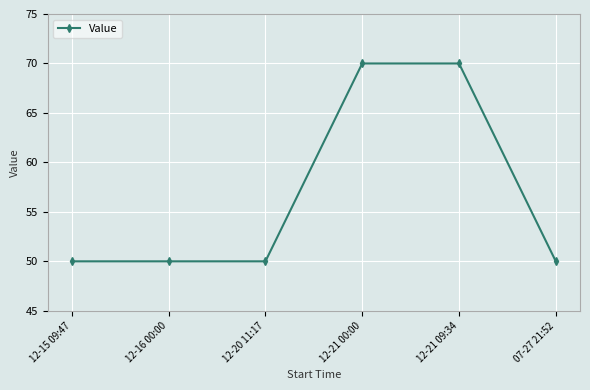

What is the average value?

56.7